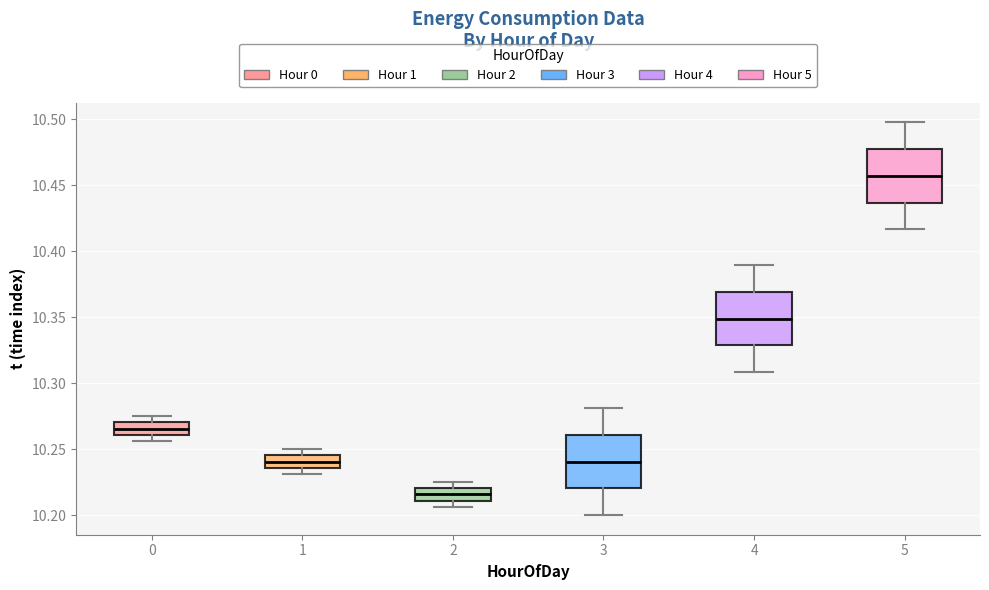

Which box's median line is the highest?

5